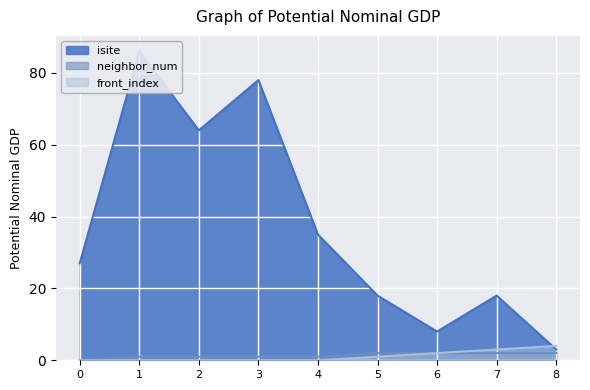

Reading left to right, transcribe all the data shown in this chart.

isite: 27	86	64	78	35	18	8	18	3
neighbor_num: 0	1	1	1	1	2	2	2	2
front_index: 0	0	0	0	0	1	2	3	4